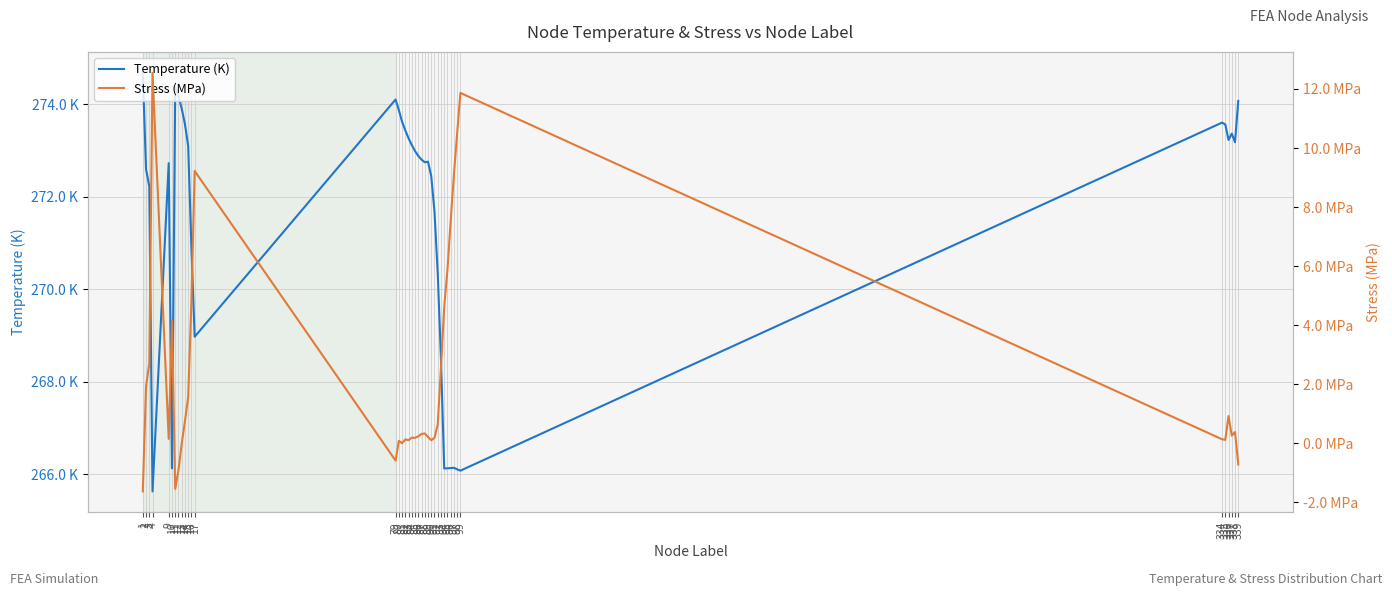

How many lines are shown in the chart?

2